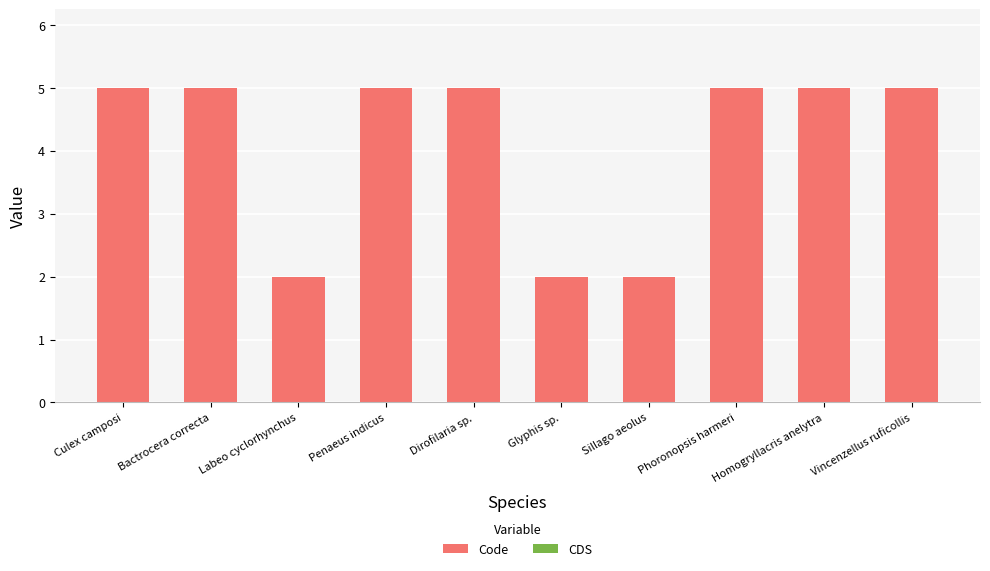

How many categories are shown in the chart?

10